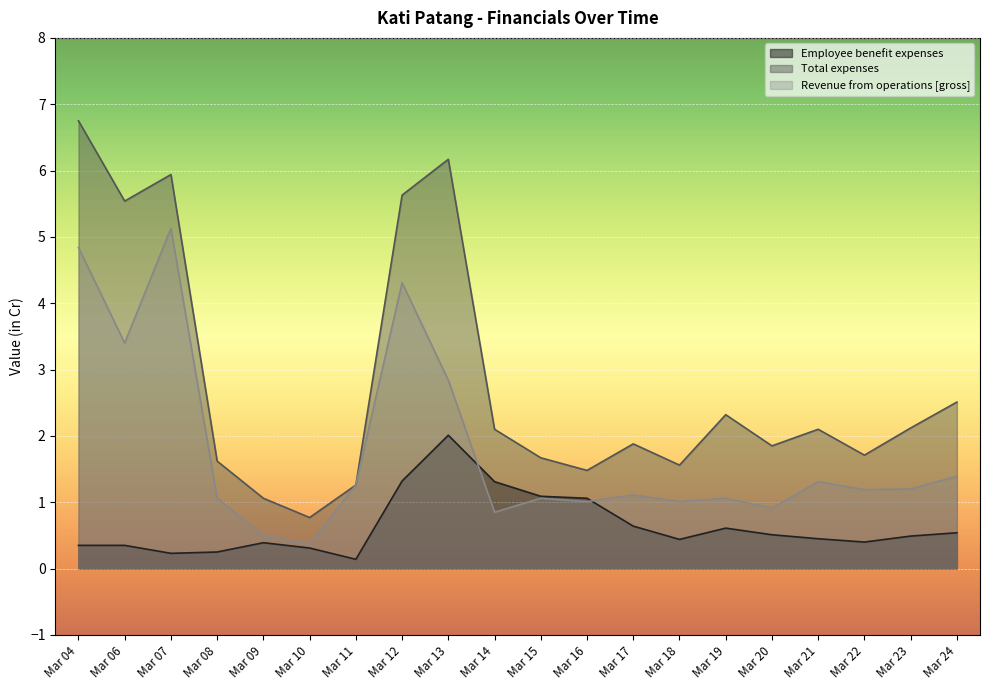

At which label is Revenue from operations [gross] closest to 2?

Mar 24